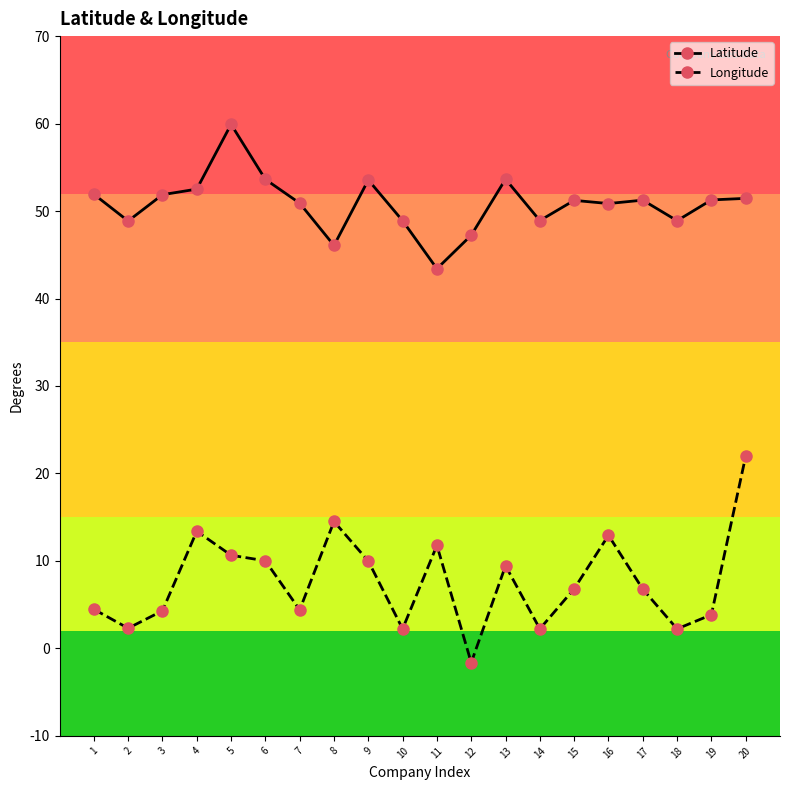

At which category does Longitude reach its first local peak?

4